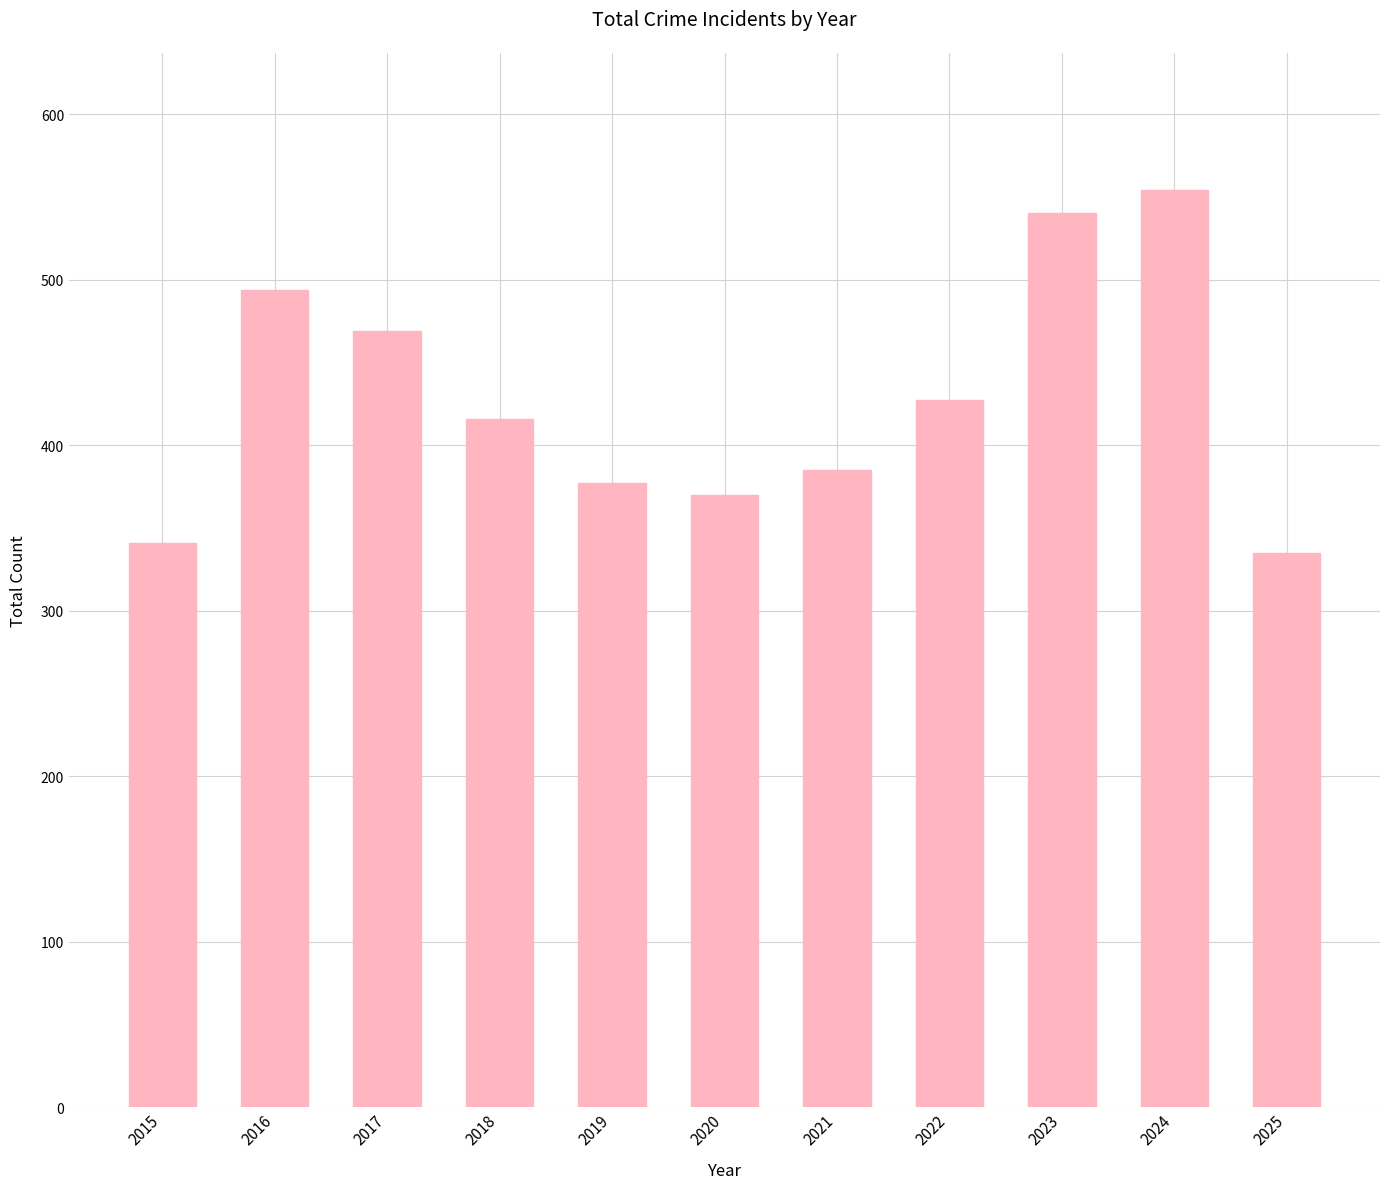

What is the sum of all values?

4708